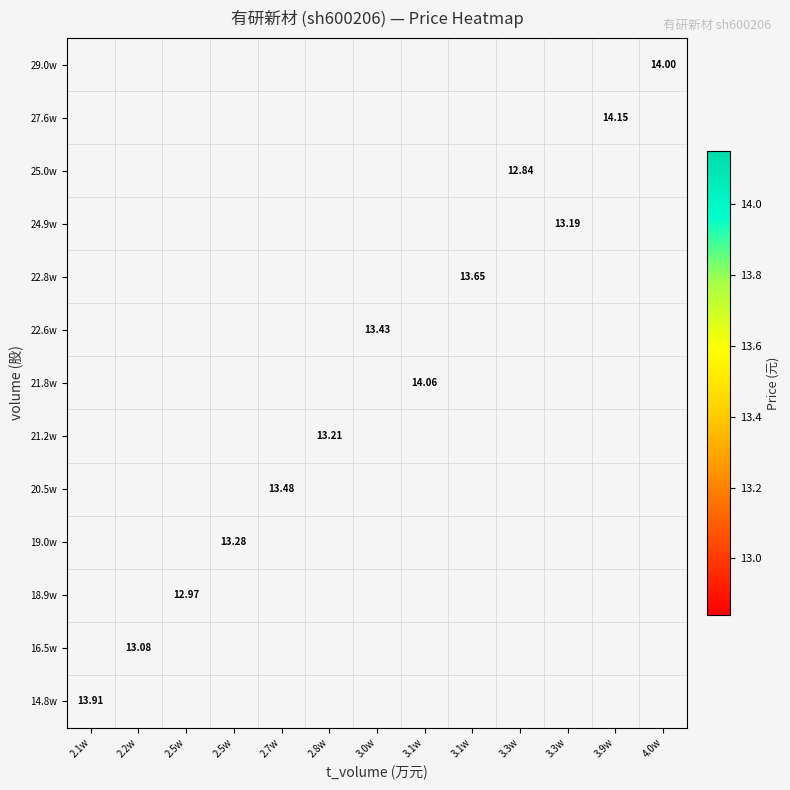

Count the number of categories in the chart.

13